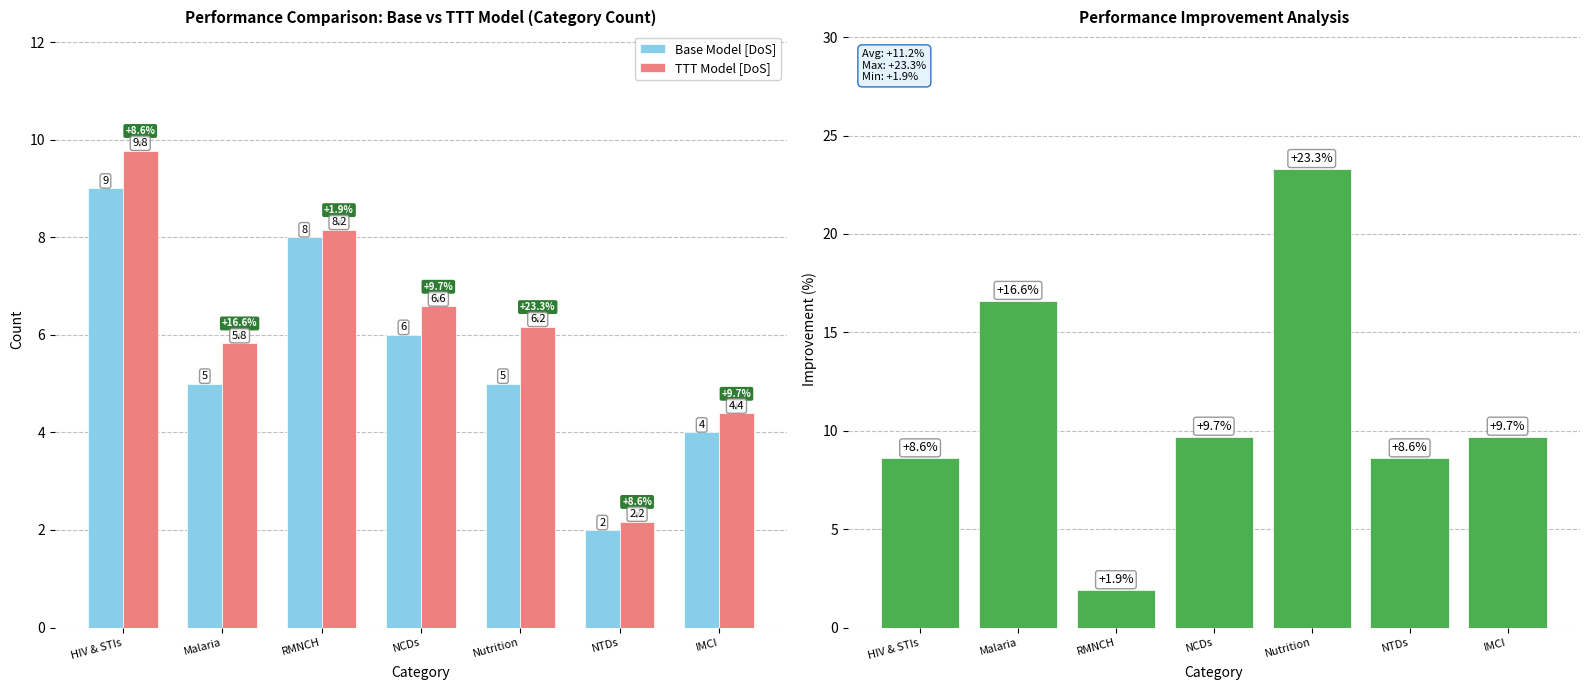

Reading left to right, transcribe all the data shown in this chart.

Base Model [DoS]: HIV & STIs=9.0	Malaria=5.0	RMNCH=8.0	NCDs=6.0	Nutrition=5.0	NTDs=2.0	IMCI=4.0
TTT Model [DoS]: HIV & STIs=9.8	Malaria=5.8	RMNCH=8.2	NCDs=6.6	Nutrition=6.2	NTDs=2.2	IMCI=4.4
Improvement: HIV & STIs=8.6	Malaria=16.6	RMNCH=1.9	NCDs=9.7	Nutrition=23.3	NTDs=8.6	IMCI=9.7